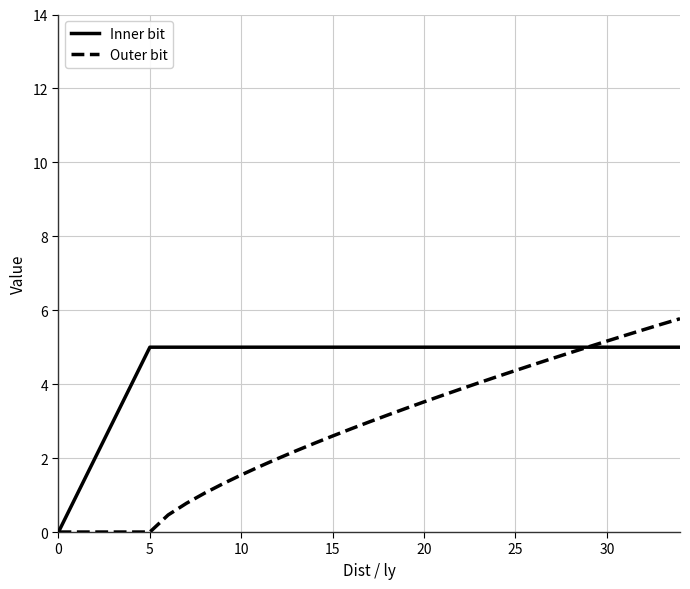

Which series has the largest total across all categories?

Inner bit